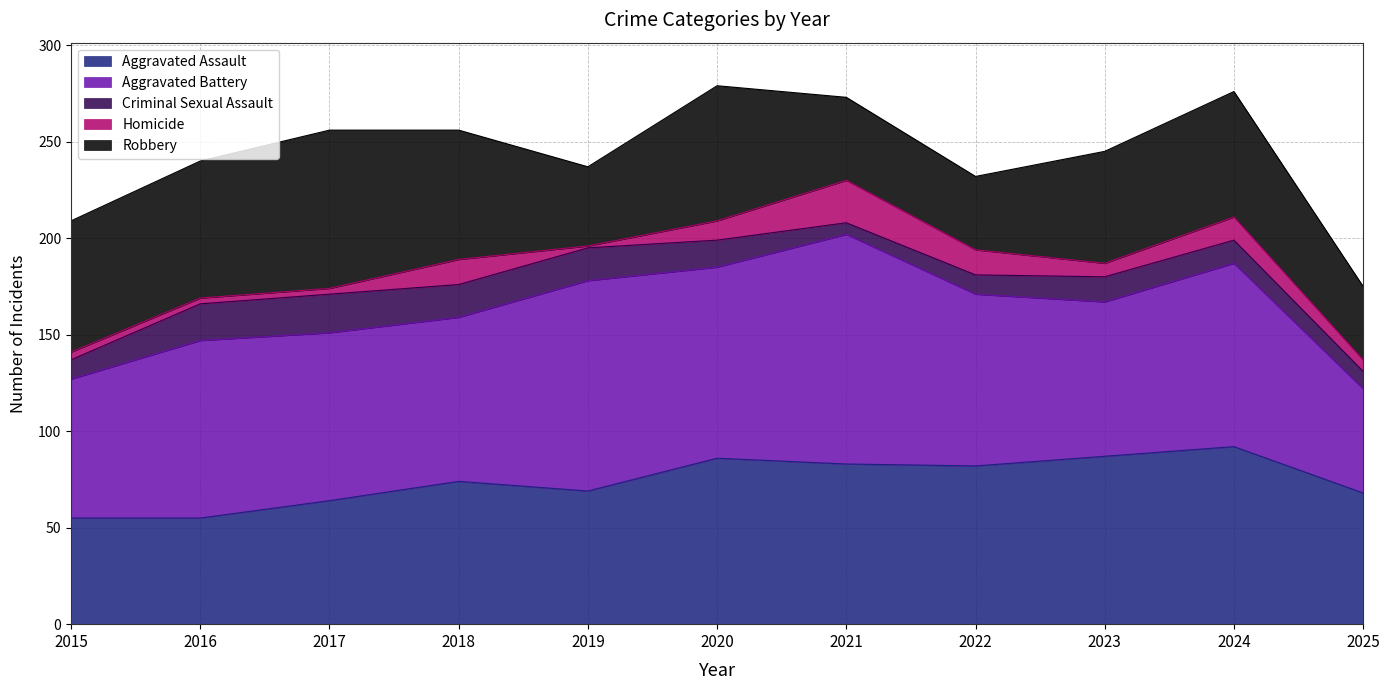

At how many categories does at least one series exceed 55?

11